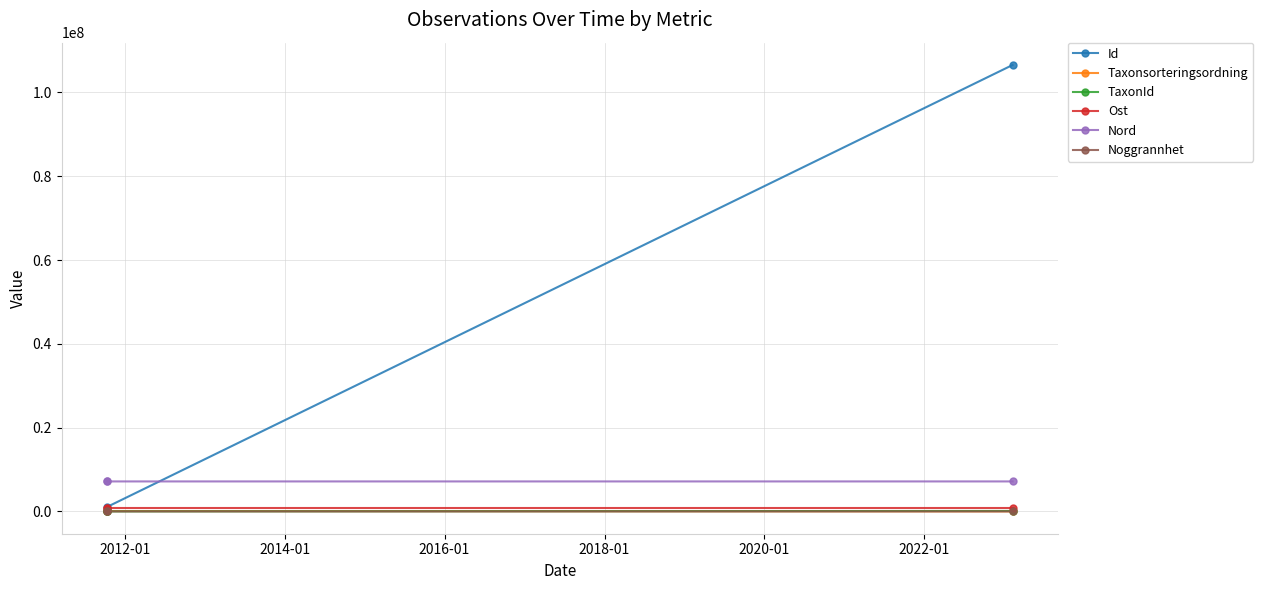

What is the difference between the Taxonsorteringsordning values at 2014-01 and 2012-01?

82262.0